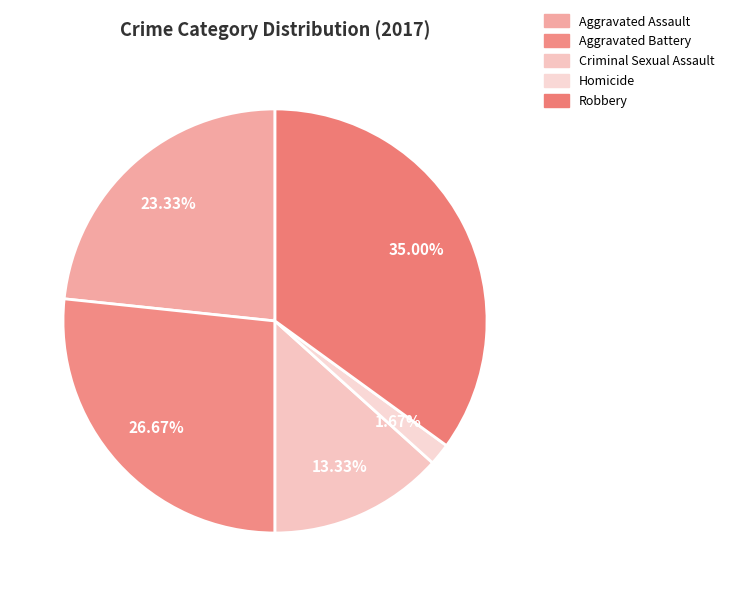

The Aggravated Battery slice represents 27% of the pie. True or false?

True